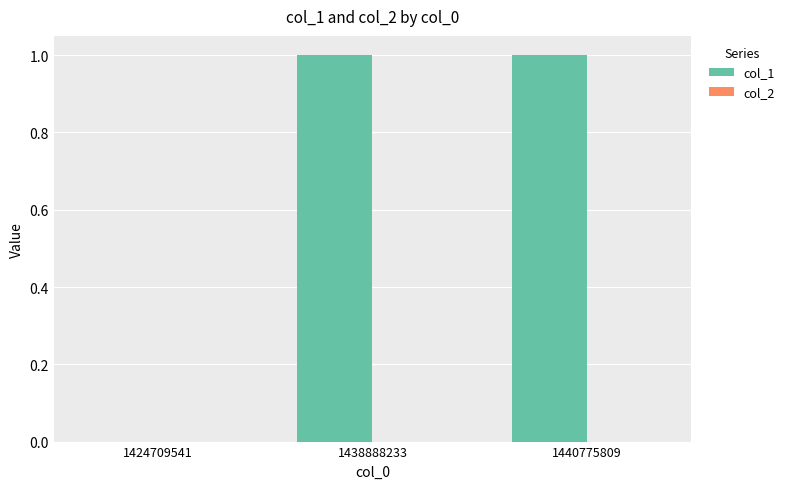

What is the change in value from 1424709541 to 1440775809?

+1